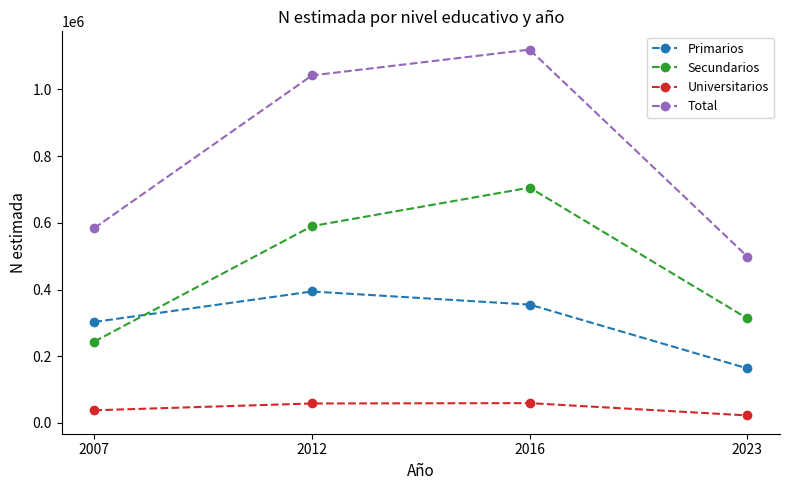

What is the value of the Total point at the 3rd from the left?

1119533